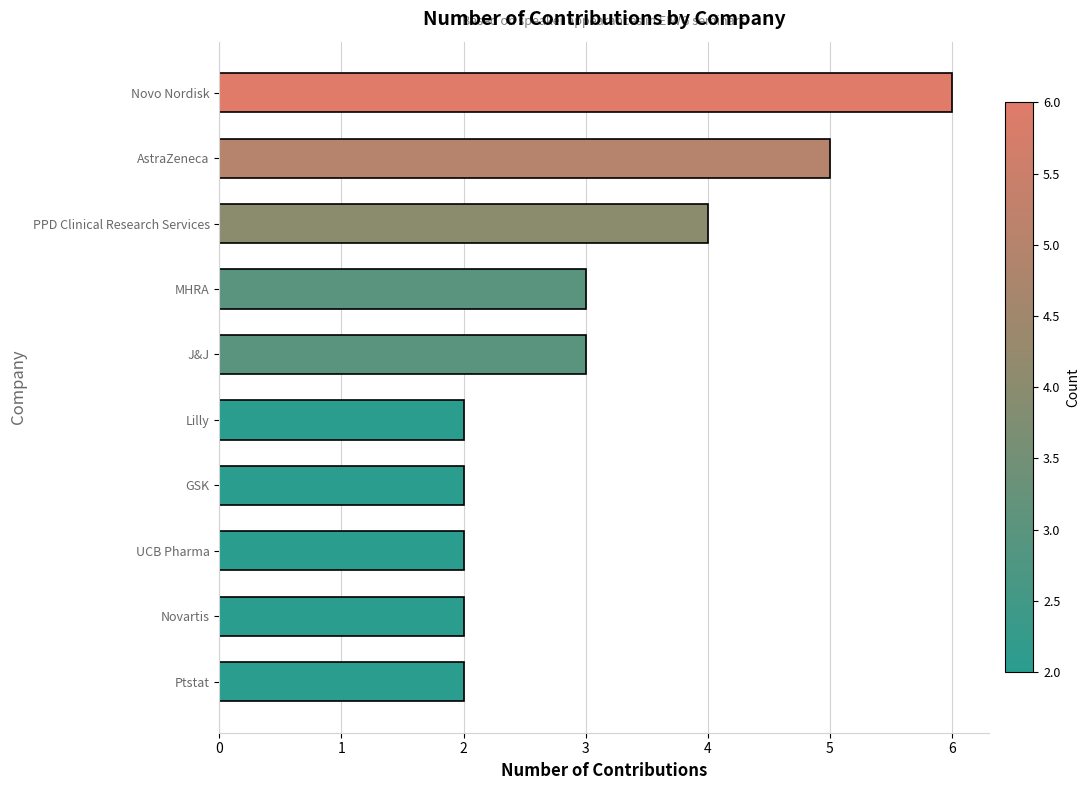

What is the sum of all values?

31